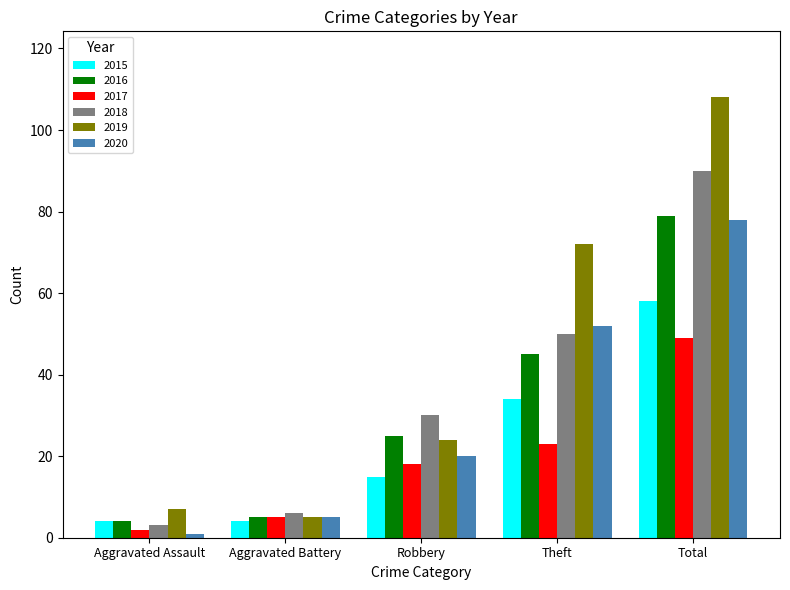

Which series has the largest range (max minus min)?

2019